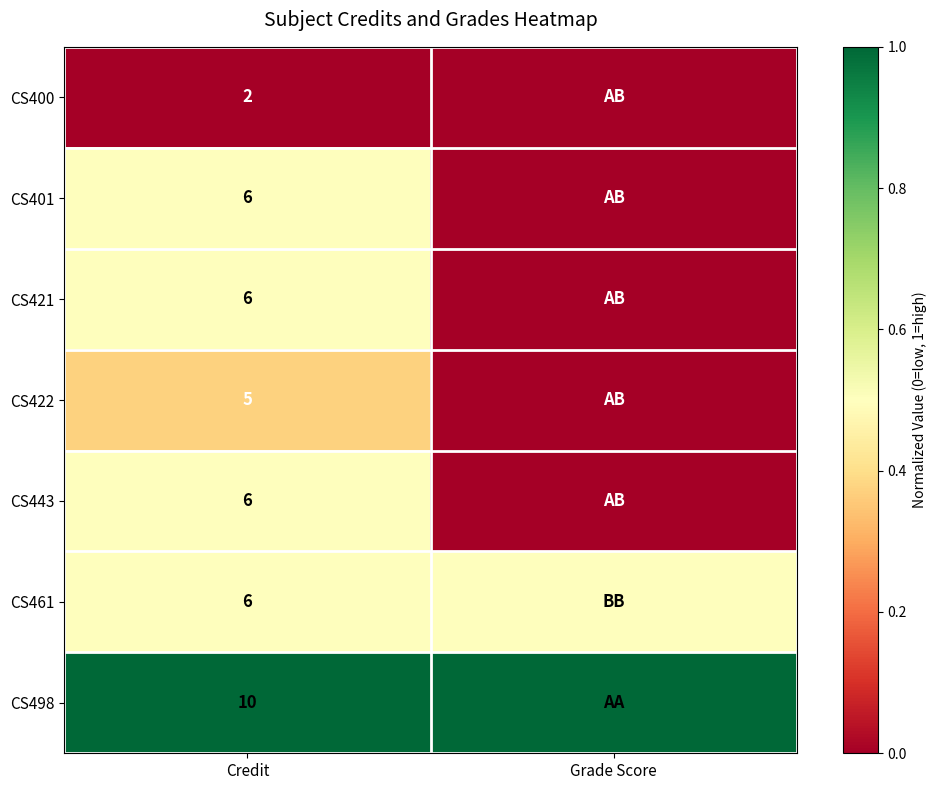

What is the total value across all series at Credit?

41.0